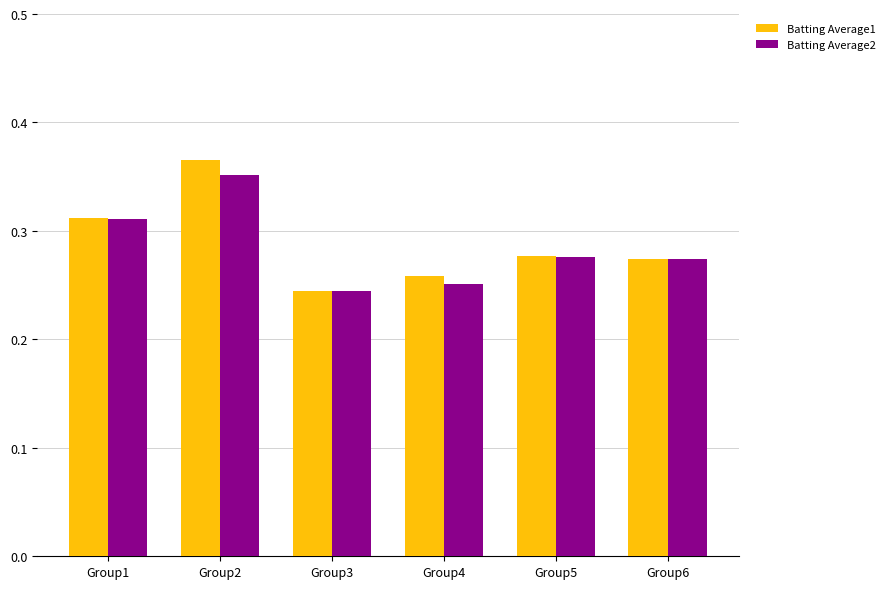

Which series has the widest spread of values?

Batting Average1